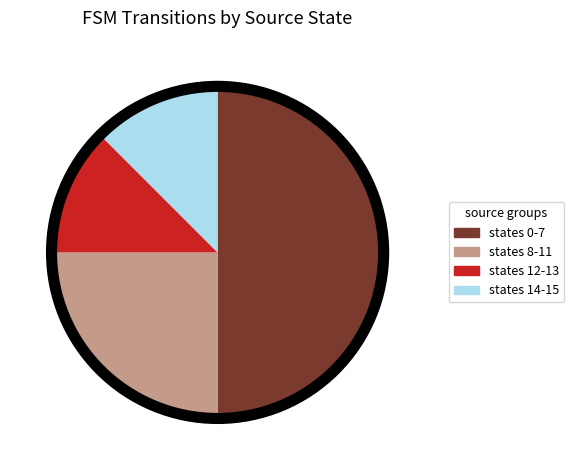

Is states 12-13 the majority of the pie?

No